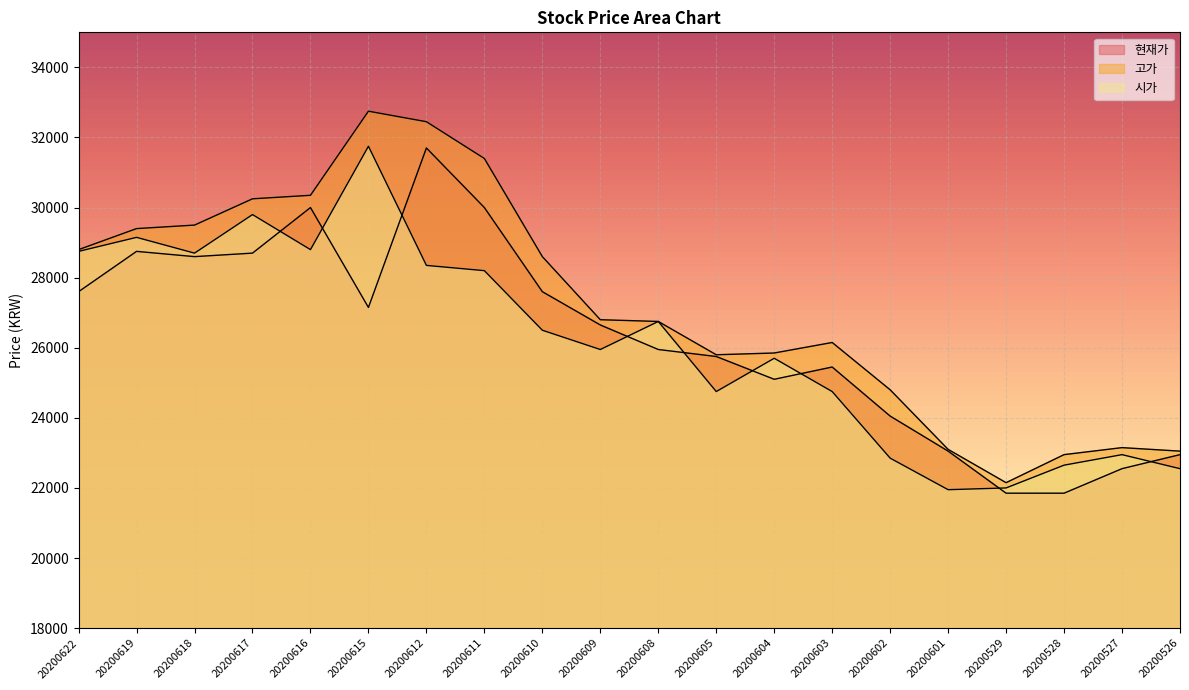

Which category has the highest value in the 현재가 series?

20200612